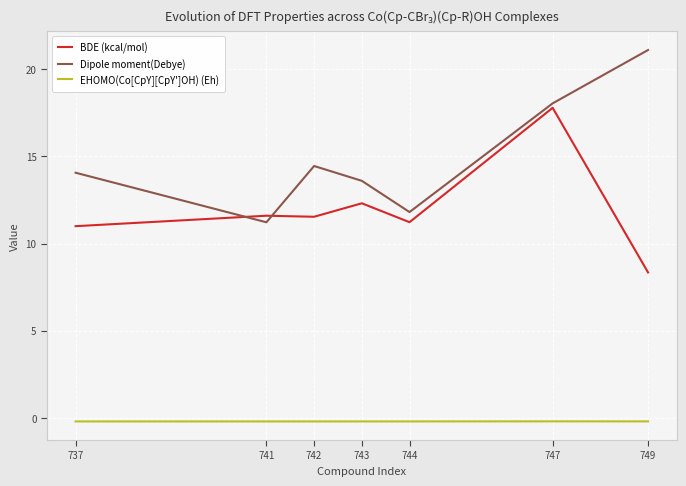

Between 747 and 749, which series saw the biggest shift?

BDE (kcal/mol)